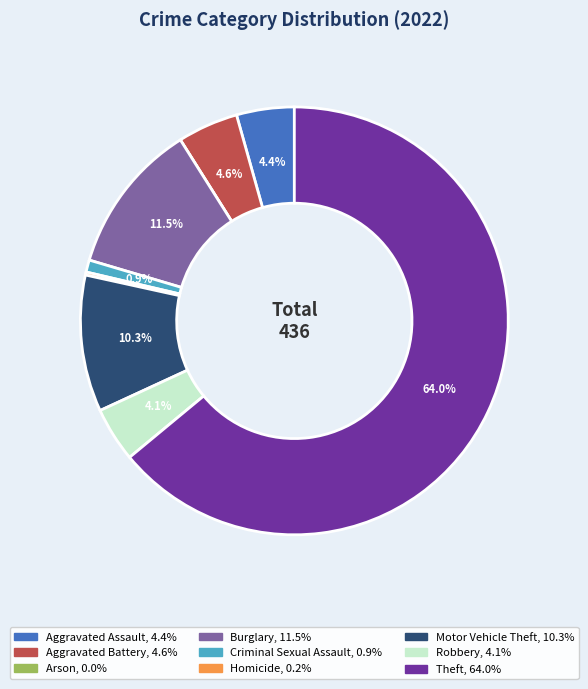

What percentage is NOT represented by Motor Vehicle Theft?

89.7%